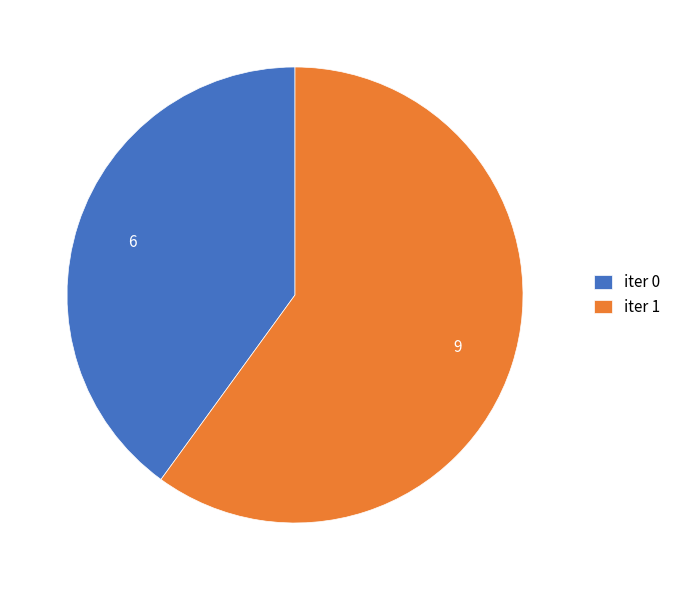

Do iter 1 and iter 0 together represent more than half of the pie?

Yes